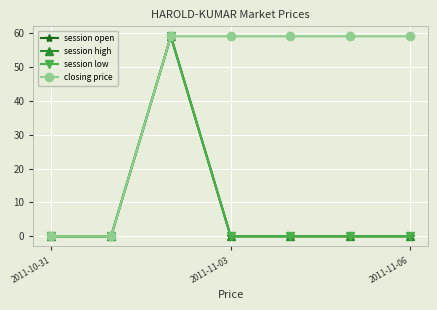

At which category does the chart reach its minimum across all series?

2011-10-31